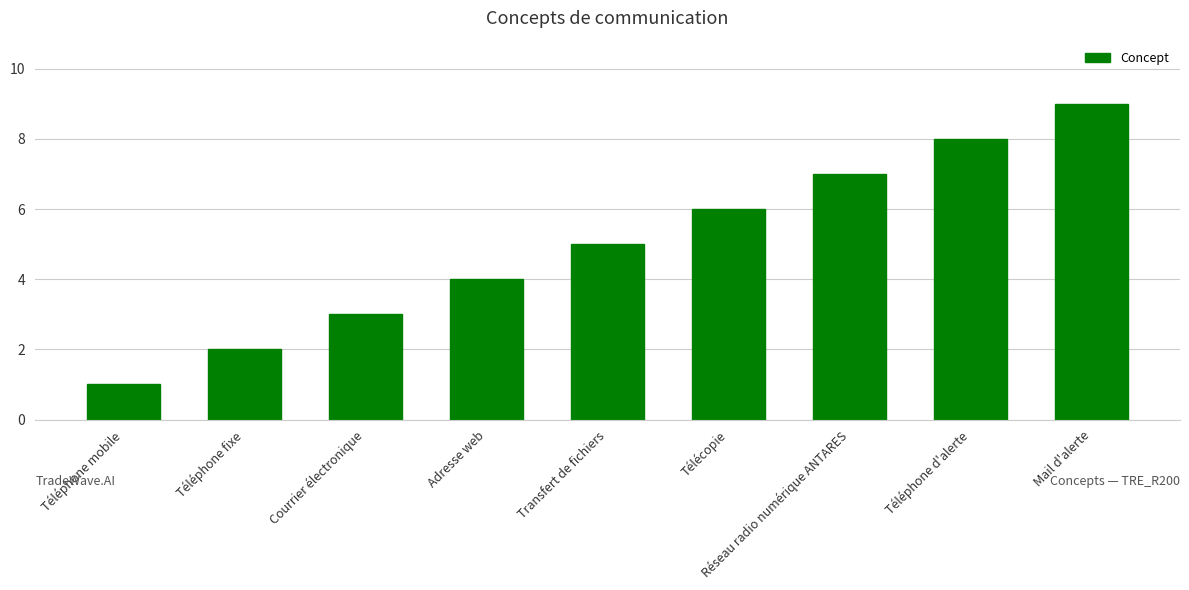

What is the difference between the values at Téléphone d'alerte and Téléphone fixe?

6